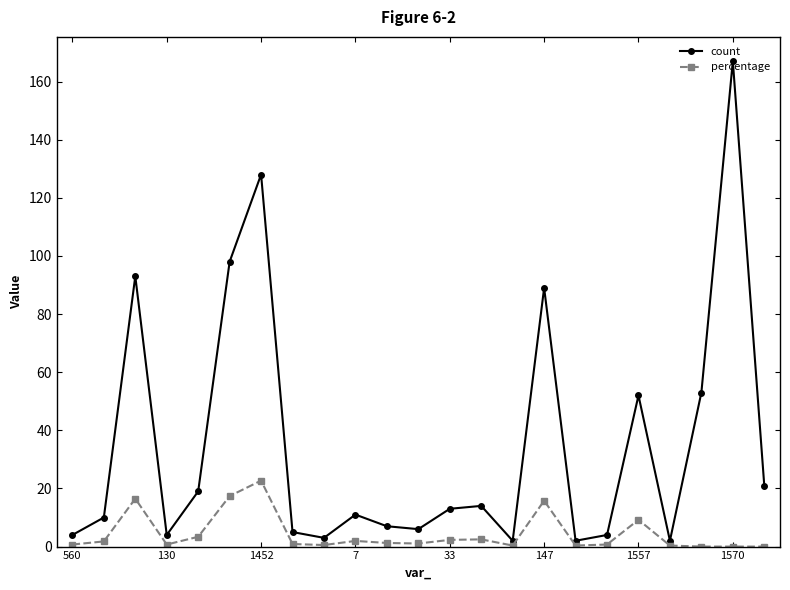

What is the greatest value displayed?

167.0